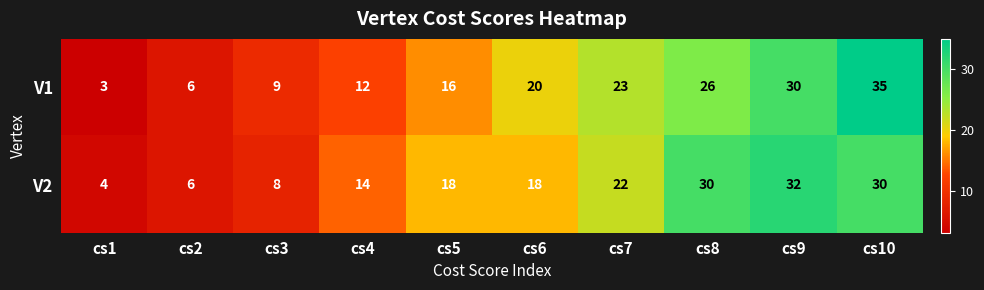

What is the spread (max minus min) of values at cs8?

4